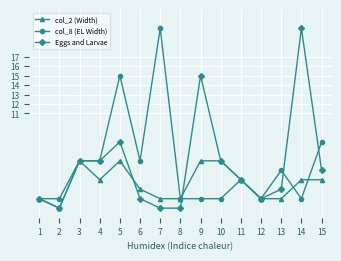

The col_2 (Width) series shows 6 at 9. True or false?

True